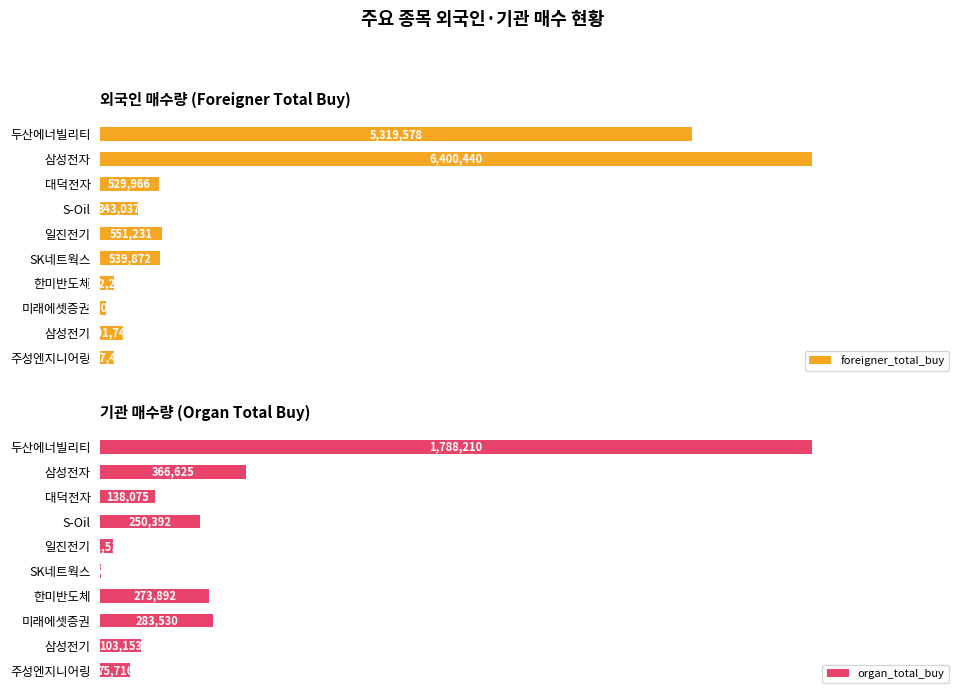

What is the value of the foreigner_total_buy bar at the 4th from the left?

343037